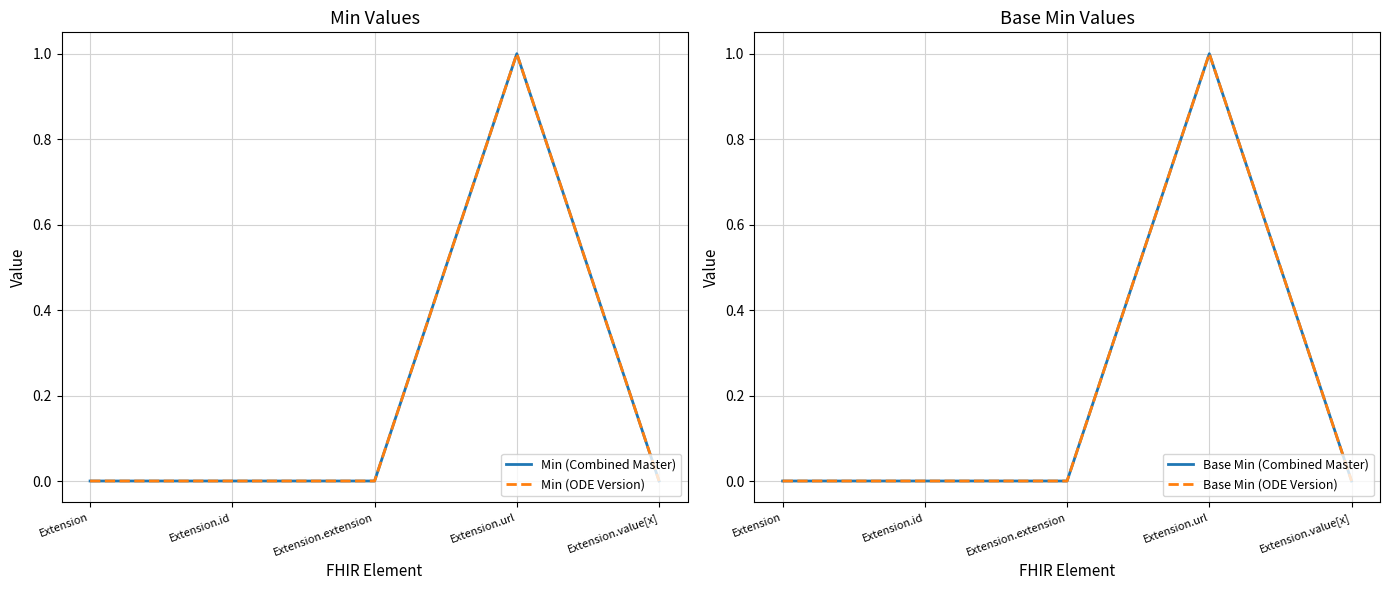

Where is Base Min (Combined Master) nearest to the value 0?

Extension